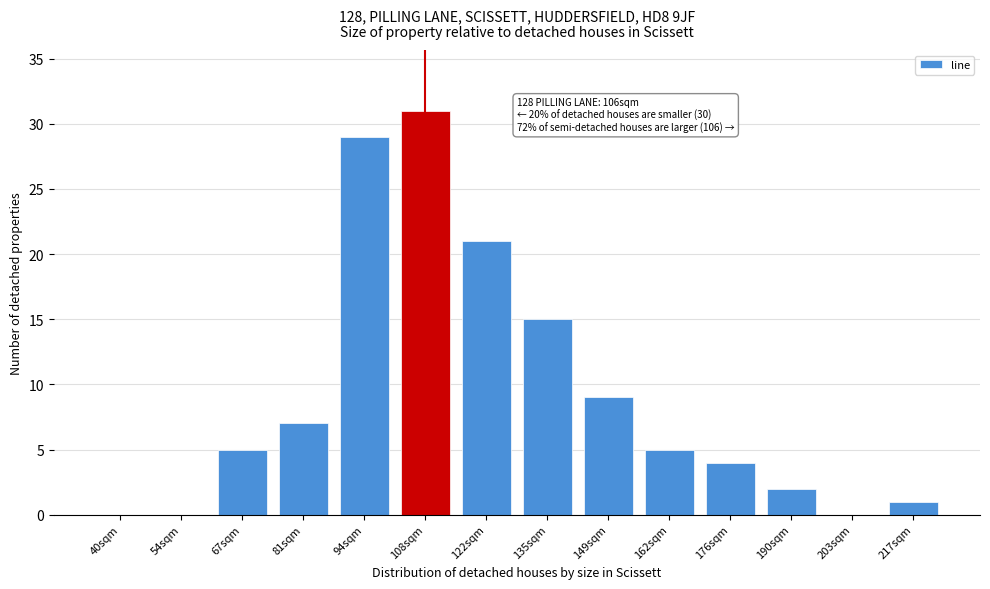

Reading right to left, what are all the values shown in this chart?

217sqm=1	203sqm=0	190sqm=2	176sqm=4	162sqm=5	149sqm=9	135sqm=15	122sqm=21	108sqm=31	94sqm=29	81sqm=7	67sqm=5	54sqm=0	40sqm=0